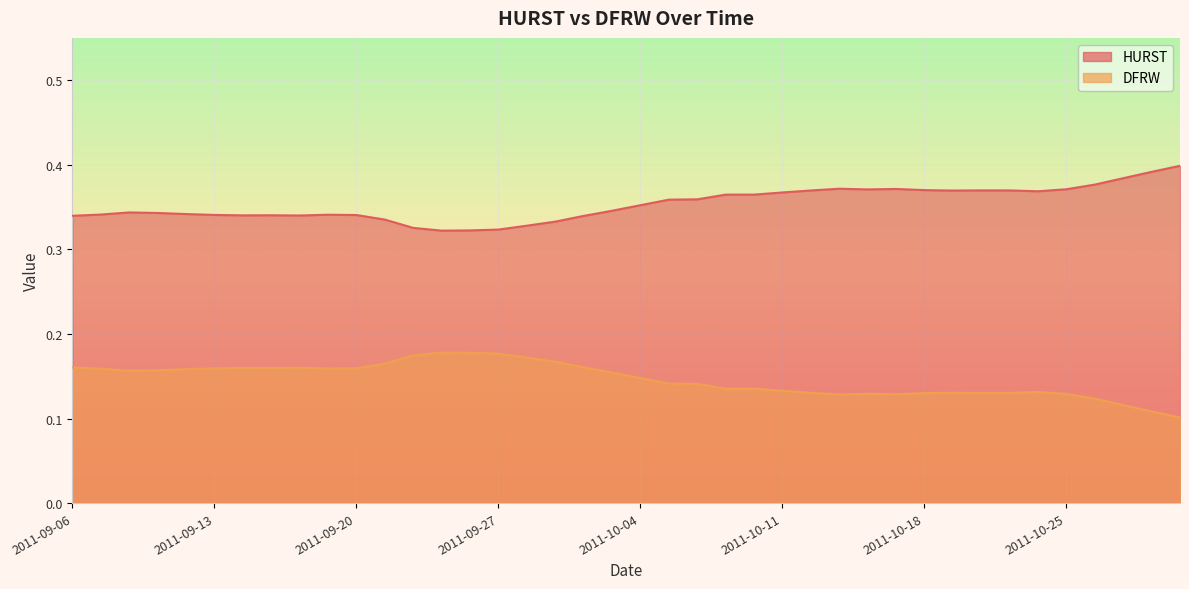

List the series in order of their peak value, lowest first.

HURST, DFRW